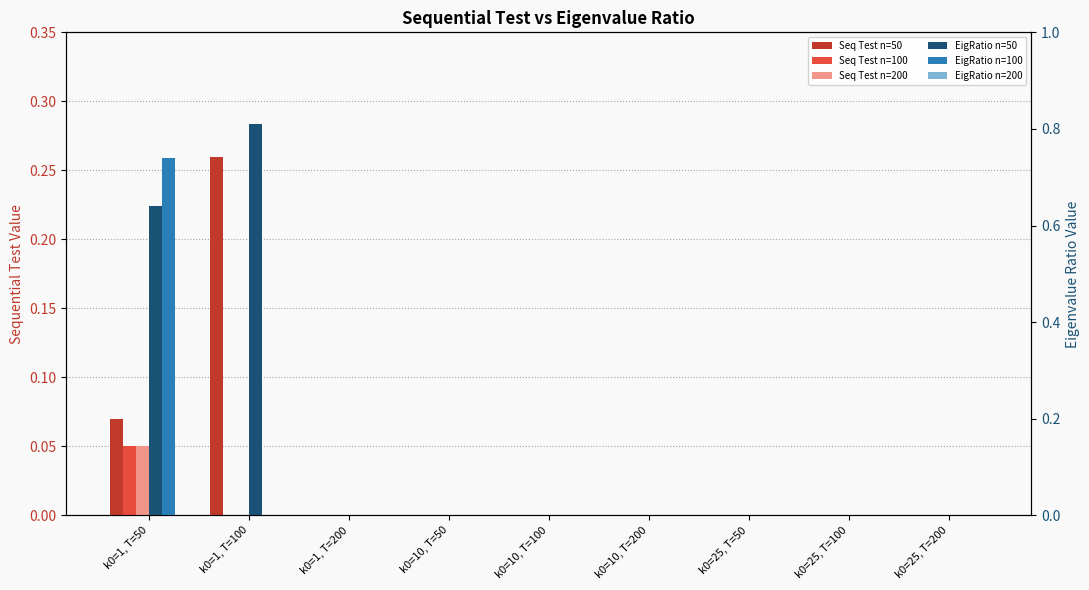

Which category has the lowest value across all series?

k0=1, T=200